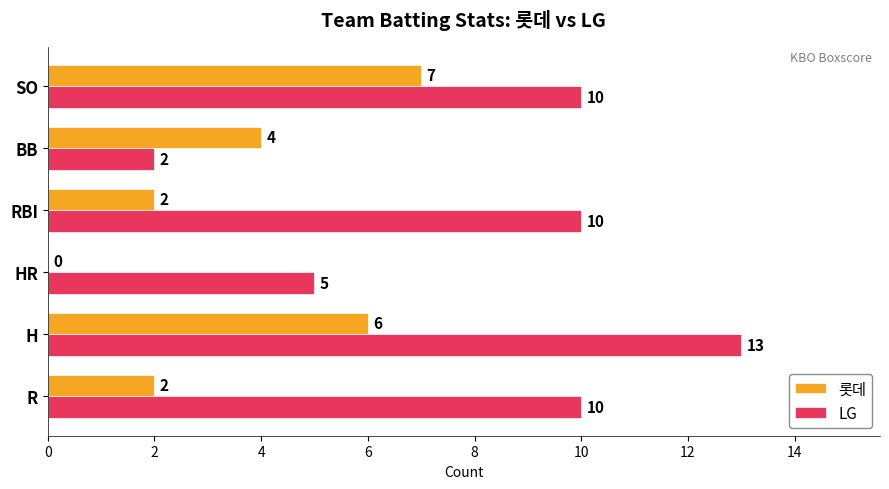

Which label corresponds to the largest value in the chart?

H